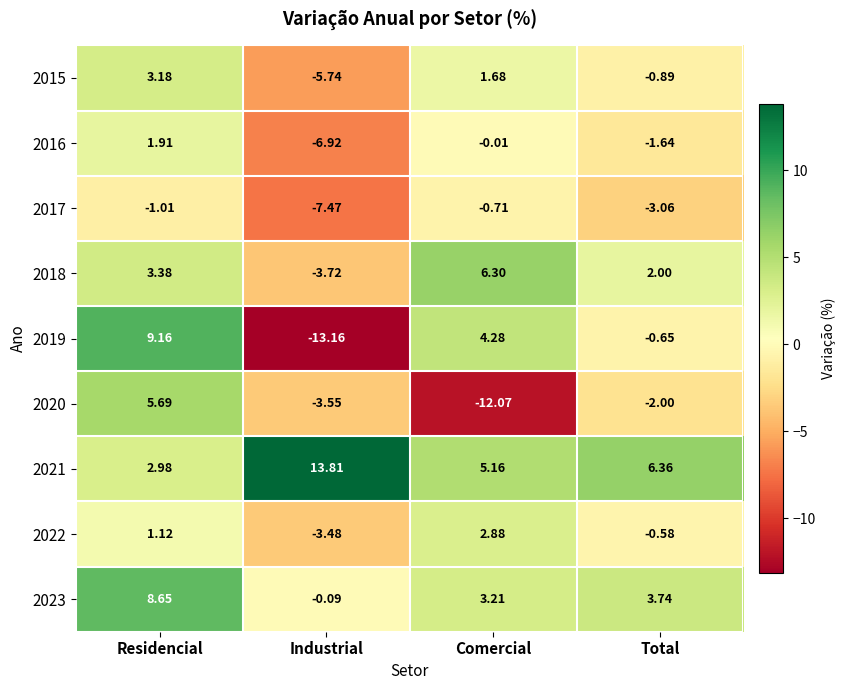

Rank the categories by 2015 value from highest to lowest.

Residencial, Comercial, Total, Industrial